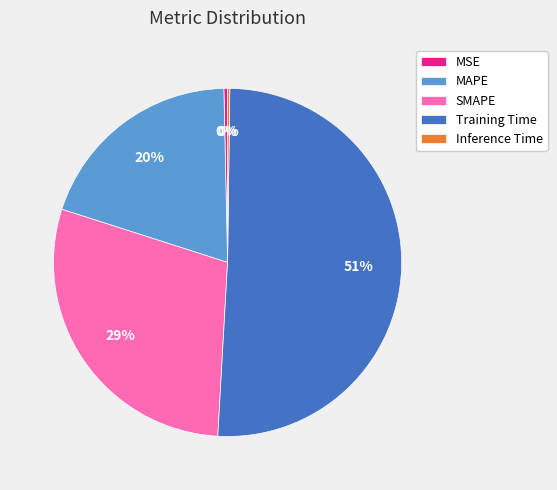

Which has a higher value, MSE or SMAPE?

SMAPE